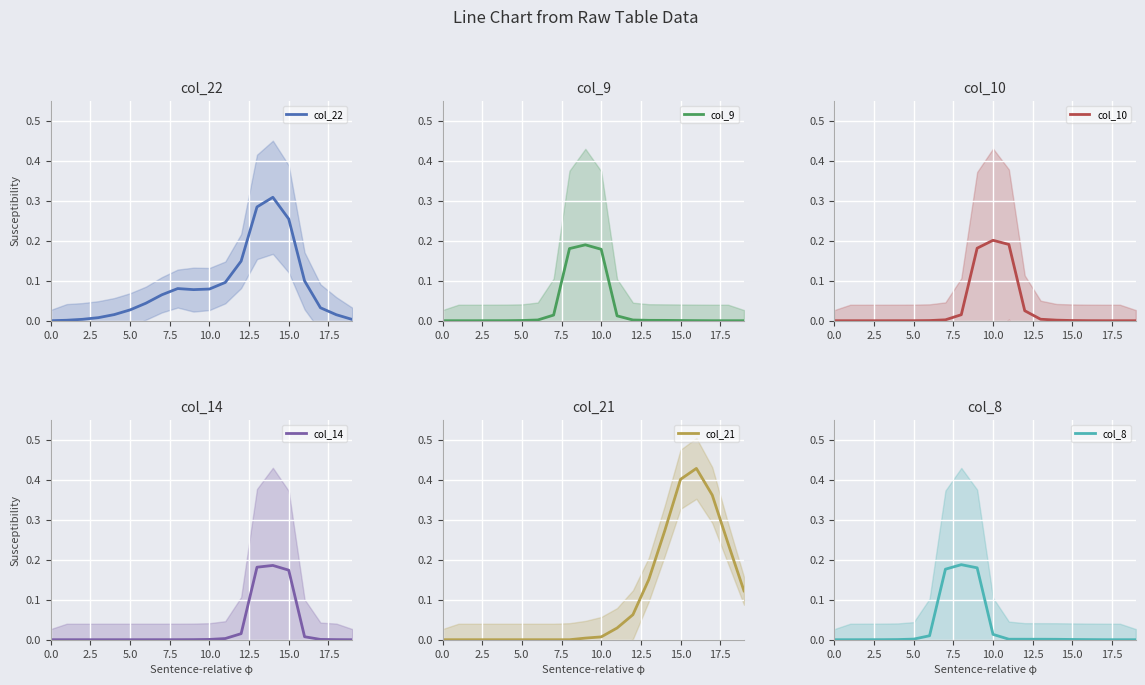

Which series has the widest spread of values?

col_21